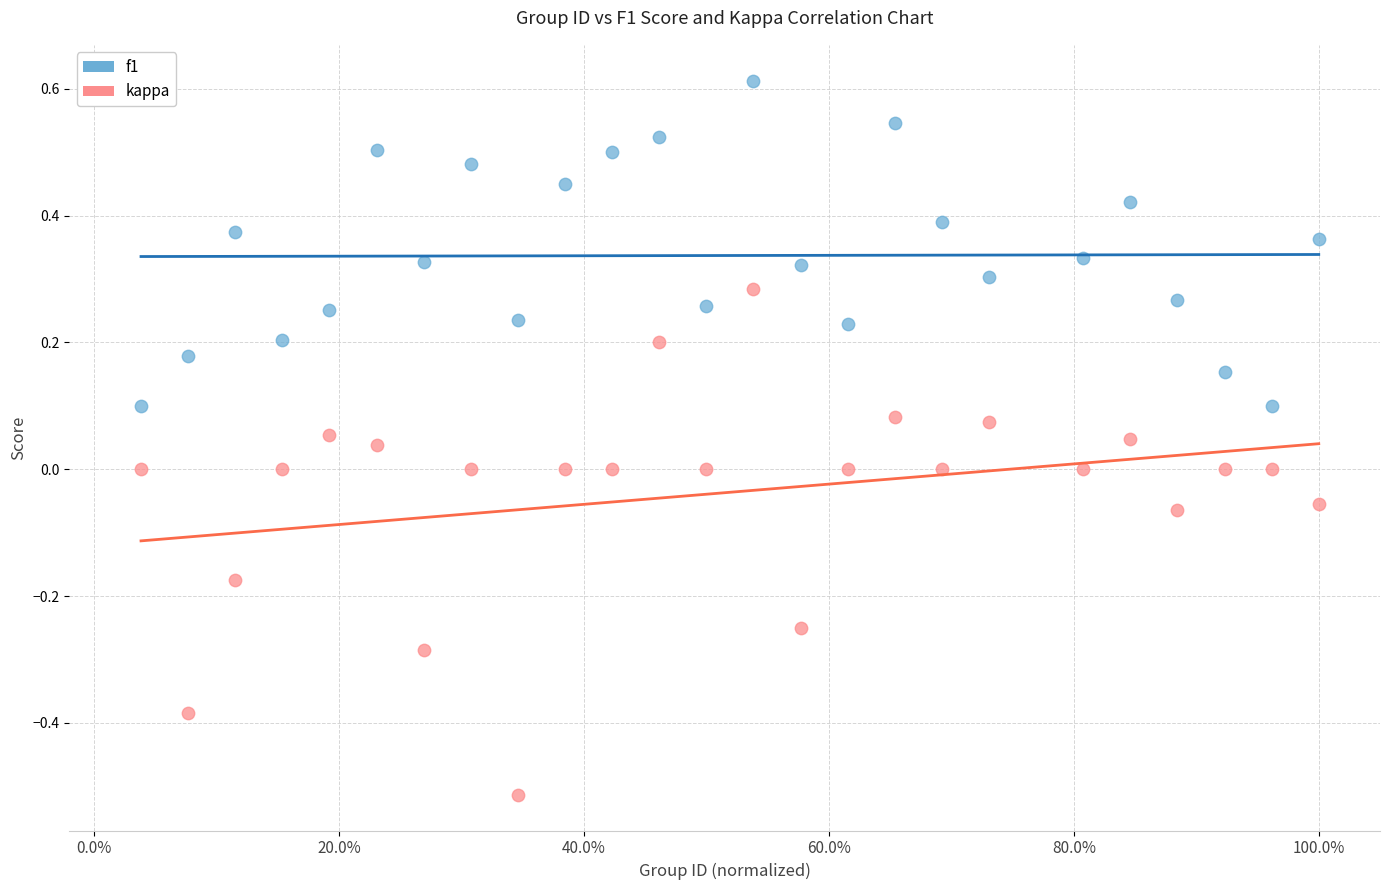

Across all data points, what is the range of Y values (max minus min)?

1.1